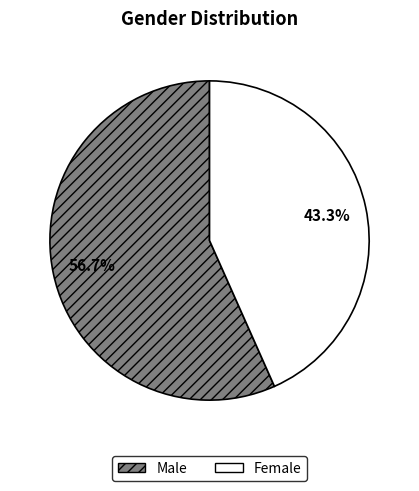

What is the largest slice in the pie chart?

Male